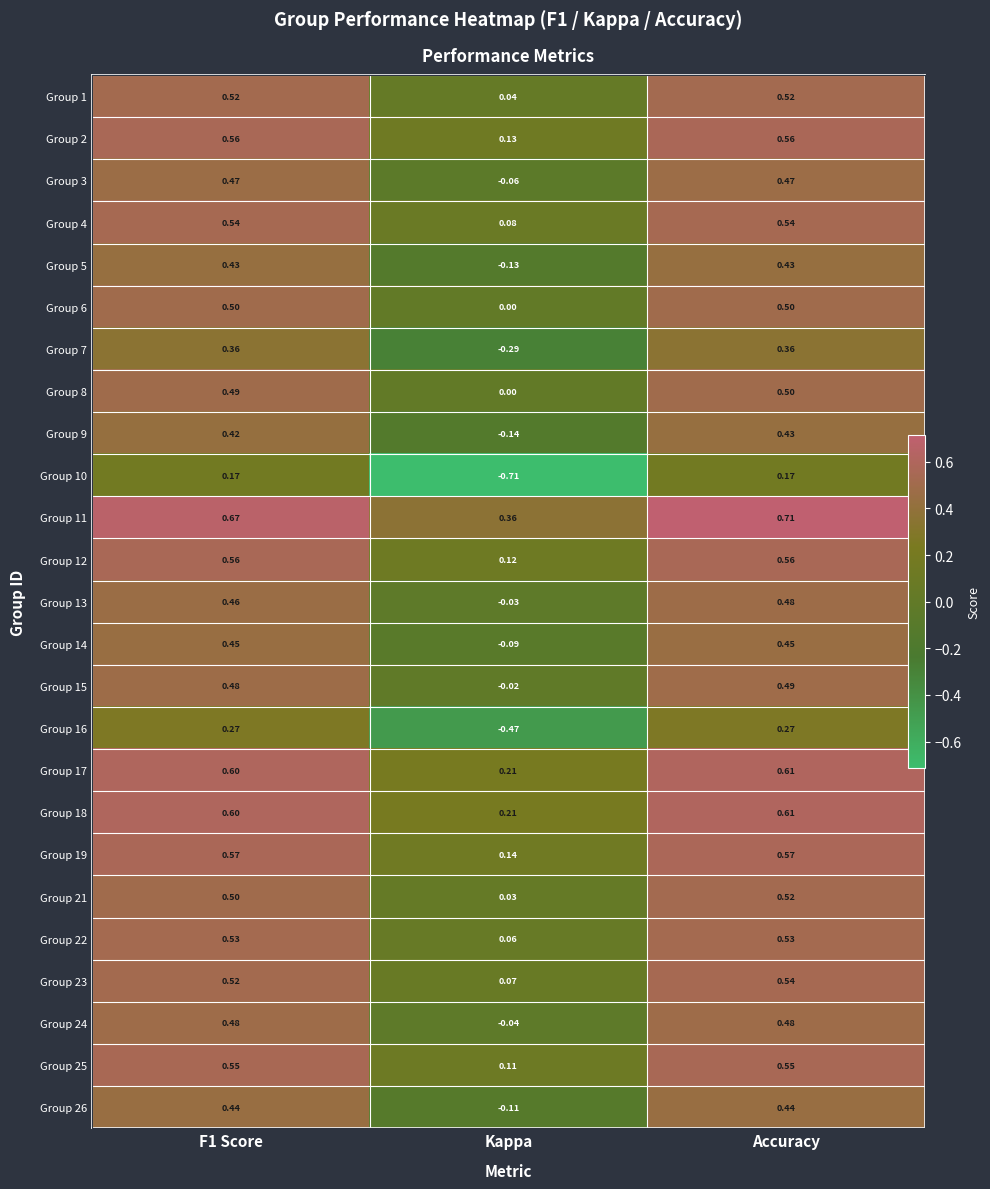

How many data points in Group 10 are less than 0?

1